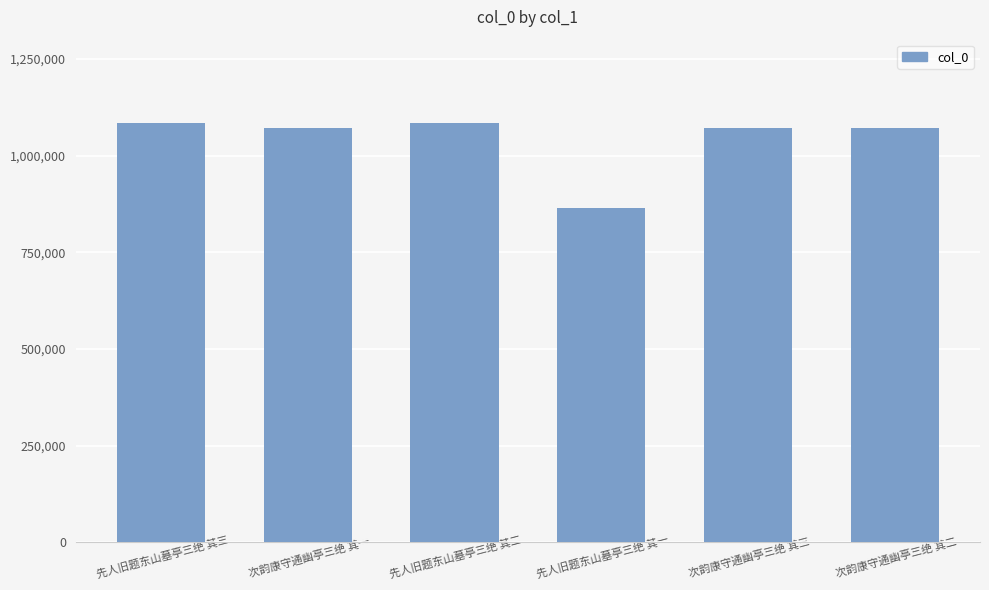

What is the minimum value shown in the chart?

864155